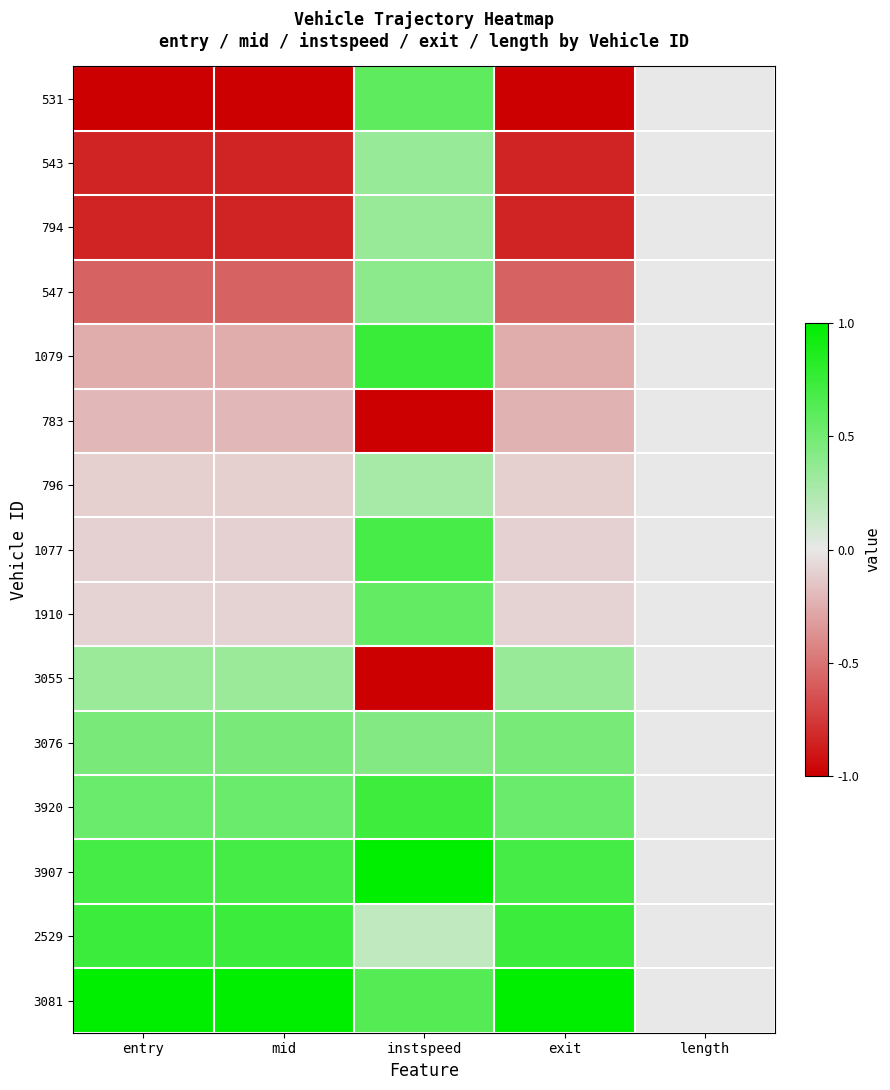

Reading left to right, transcribe all the data shown in this chart.

531: entry=-1.0	mid=-1.0	instspeed=0.6	exit=-1.0	length=0.0
543: entry=-0.8	mid=-0.8	instspeed=0.3	exit=-0.8	length=0.0
794: entry=-0.8	mid=-0.8	instspeed=0.3	exit=-0.8	length=0.0
547: entry=-0.6	mid=-0.6	instspeed=0.4	exit=-0.6	length=0.0
1079: entry=-0.3	mid=-0.3	instspeed=0.7	exit=-0.3	length=0.0
783: entry=-0.2	mid=-0.2	instspeed=-1.0	exit=-0.2	length=0.0
796: entry=-0.1	mid=-0.1	instspeed=0.3	exit=-0.1	length=0.0
1077: entry=-0.1	mid=-0.1	instspeed=0.7	exit=-0.1	length=0.0
1910: entry=-0.1	mid=-0.1	instspeed=0.6	exit=-0.1	length=0.0
3055: entry=0.3	mid=0.3	instspeed=-1.0	exit=0.3	length=0.0
3076: entry=0.5	mid=0.5	instspeed=0.4	exit=0.5	length=0.0
3920: entry=0.5	mid=0.5	instspeed=0.7	exit=0.5	length=0.0
3907: entry=0.7	mid=0.7	instspeed=1.0	exit=0.7	length=0.0
2529: entry=0.7	mid=0.7	instspeed=0.2	exit=0.7	length=0.0
3081: entry=1.0	mid=1.0	instspeed=0.6	exit=1.0	length=0.0